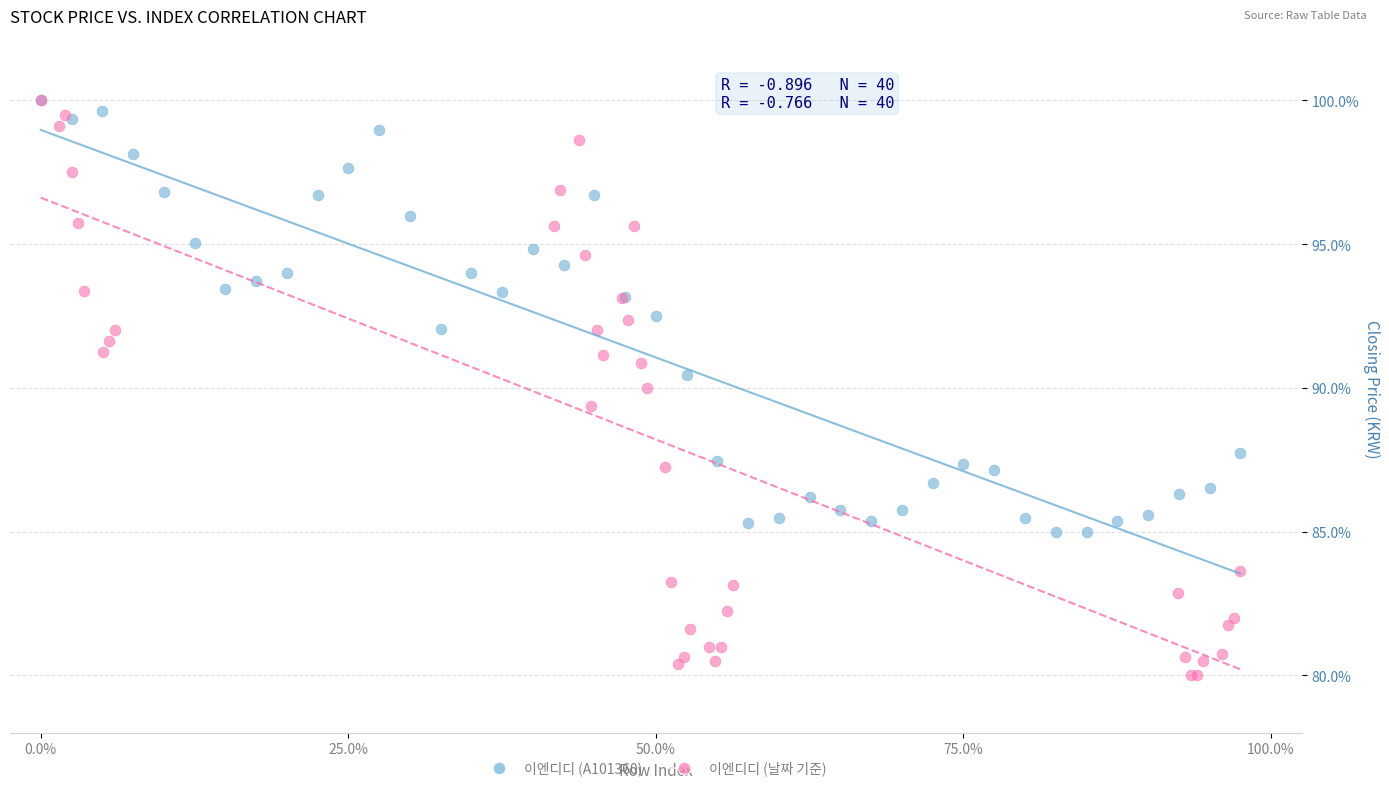

Which series has the largest Y range (max minus min)?

이엔디디 (날짜 기준)